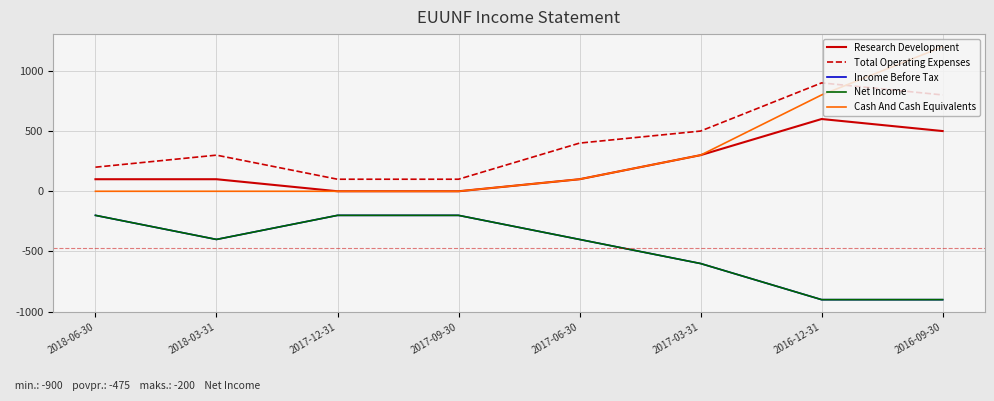

Count the Income Before Tax values in the range -600 to -200.

6